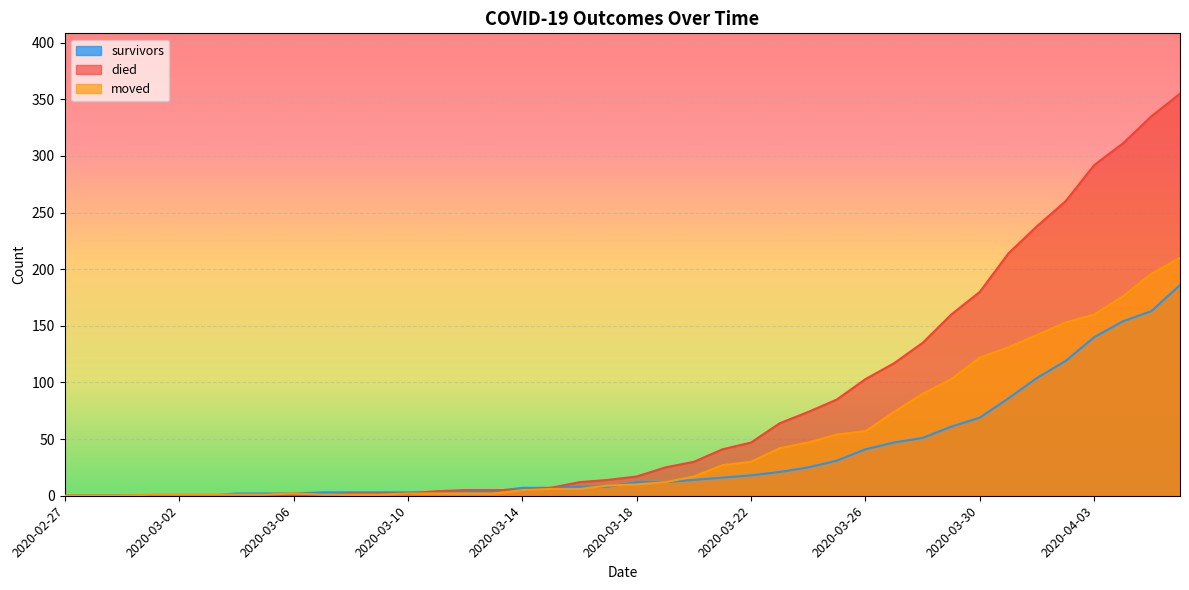

Reading left to right, what are all the values shown in this chart?

survivors: 2020-02-27=0	2020-02-28=0	2020-02-29=0	2020-03-01=0	2020-03-02=0	2020-03-03=0	2020-03-04=2	2020-03-05=2	2020-03-06=2	2020-03-07=3	2020-03-08=3	2020-03-09=3	2020-03-10=3	2020-03-11=3	2020-03-12=3	2020-03-13=4	2020-03-14=7	2020-03-15=7	2020-03-16=8	2020-03-17=8	2020-03-18=12	2020-03-19=12	2020-03-20=14	2020-03-21=16	2020-03-22=18	2020-03-23=21	2020-03-24=25	2020-03-25=31	2020-03-26=41	2020-03-27=47	2020-03-28=51	2020-03-29=61	2020-03-30=69	2020-03-31=86	2020-04-01=104	2020-04-02=119	2020-04-03=140	2020-04-04=154	2020-04-05=163	2020-04-06=186
died: 2020-02-27=0	2020-02-28=0	2020-02-29=0	2020-03-01=0	2020-03-02=0	2020-03-03=0	2020-03-04=0	2020-03-05=0	2020-03-06=0	2020-03-07=0	2020-03-08=2	2020-03-09=2	2020-03-10=2	2020-03-11=4	2020-03-12=5	2020-03-13=5	2020-03-14=5	2020-03-15=7	2020-03-16=12	2020-03-17=14	2020-03-18=17	2020-03-19=25	2020-03-20=30	2020-03-21=41	2020-03-22=47	2020-03-23=64	2020-03-24=74	2020-03-25=85	2020-03-26=103	2020-03-27=117	2020-03-28=135	2020-03-29=160	2020-03-30=180	2020-03-31=214	2020-04-01=238	2020-04-02=260	2020-04-03=292	2020-04-04=311	2020-04-05=335	2020-04-06=355
moved: 2020-02-27=0	2020-02-28=0	2020-02-29=0	2020-03-01=1	2020-03-02=1	2020-03-03=1	2020-03-04=1	2020-03-05=1	2020-03-06=2	2020-03-07=1	2020-03-08=1	2020-03-09=1	2020-03-10=2	2020-03-11=2	2020-03-12=2	2020-03-13=2	2020-03-14=5	2020-03-15=6	2020-03-16=6	2020-03-17=9	2020-03-18=10	2020-03-19=12	2020-03-20=17	2020-03-21=27	2020-03-22=30	2020-03-23=42	2020-03-24=47	2020-03-25=54	2020-03-26=57	2020-03-27=74	2020-03-28=90	2020-03-29=103	2020-03-30=122	2020-03-31=131	2020-04-01=142	2020-04-02=153	2020-04-03=160	2020-04-04=176	2020-04-05=196	2020-04-06=210